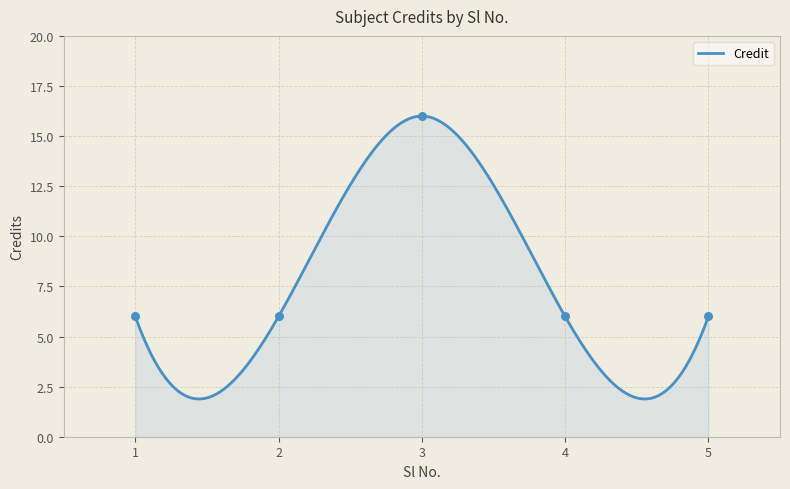

What is the ratio of the value at 1 to the value at 4?

1.0